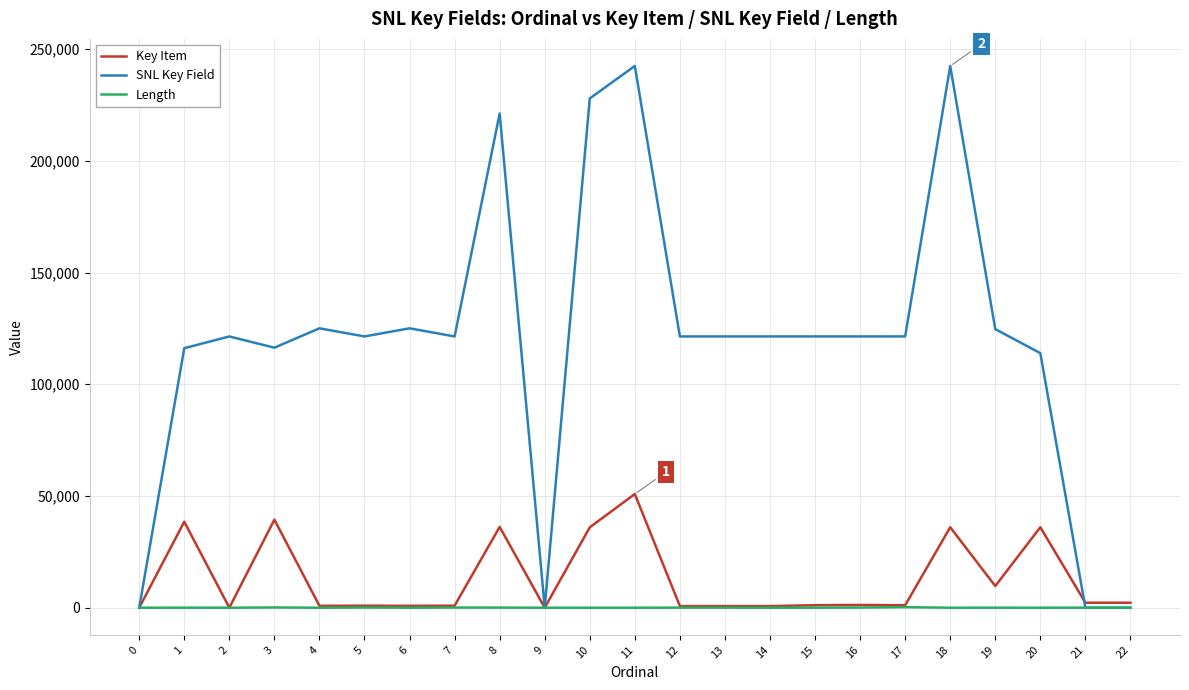

The value of Length at 10 is 0. True or false?

True